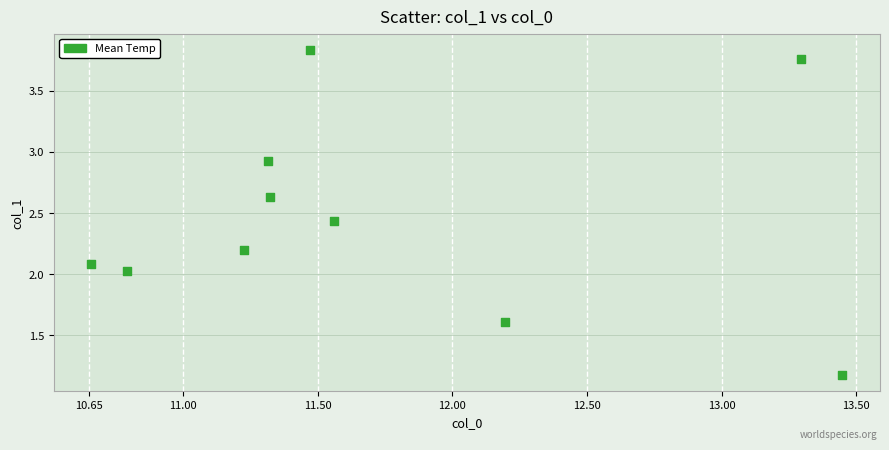

What is the range of Y values (max minus min)?

2.7